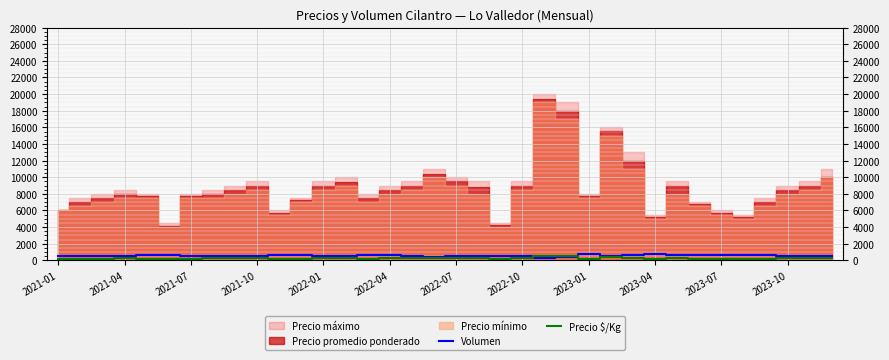

Reading left to right, what are all the values shown in this chart?

Volumen: 510	530	500	480	650	590	460	500	520	550	590	620	540	540	610	580	560	440	480	520	570	540	320	400	740	570	600	740	680	690	660	630	600	490	520	550
Precio $/Kg: 167	194	208	222	117	116	214	222	236	250	159	200	250	263	209	236	250	287	264	244	116	250	539	500	215	432	333	146	250	187	159	145	194	235	250	278